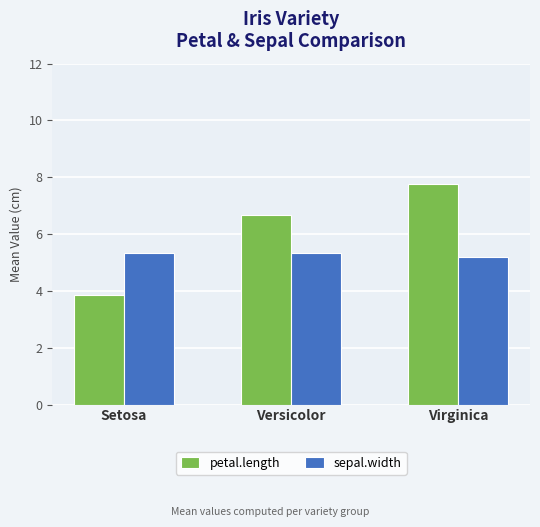

At which label does petal.length reach its minimum?

Setosa